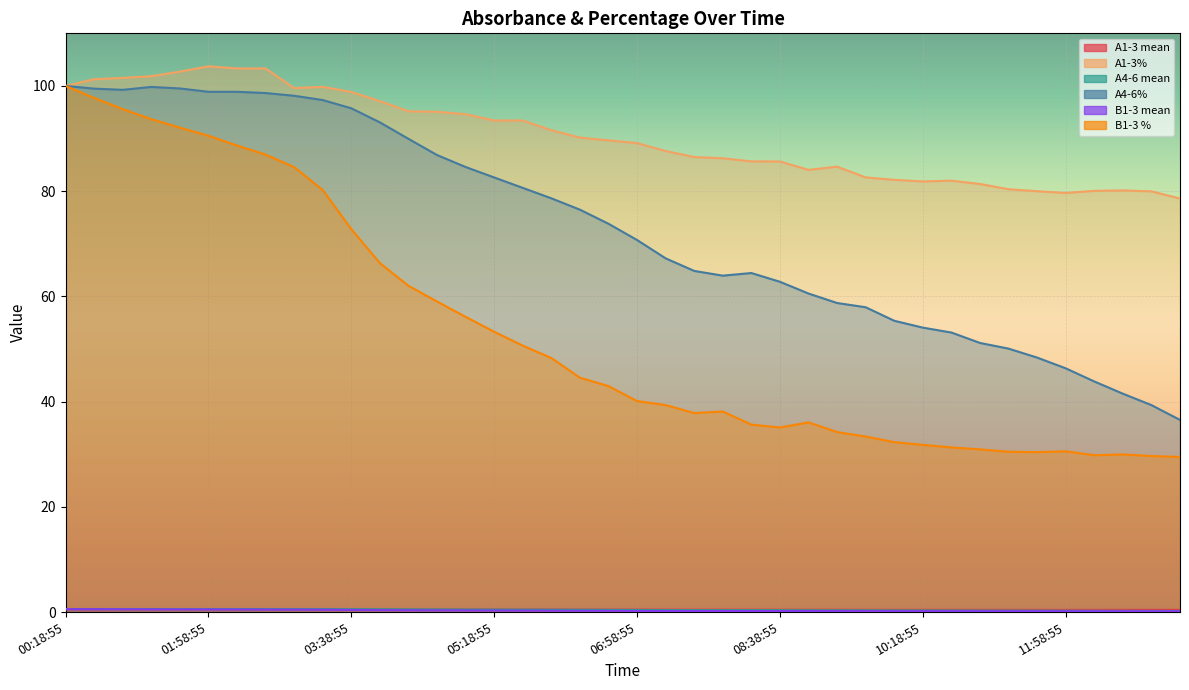

Reading right to left, list all the values displayed in this chart.

A1-3 mean: 13:18:55=0.4	12:58:55=0.4	12:38:55=0.4	12:18:55=0.4	11:58:55=0.4	11:38:55=0.4	11:18:55=0.4	10:58:55=0.4	10:38:55=0.4	10:18:55=0.4	09:58:55=0.4	09:38:55=0.4	09:18:55=0.4	08:58:55=0.4	08:38:55=0.5	08:18:55=0.5	07:58:55=0.5	07:38:55=0.5	07:18:55=0.5	06:58:55=0.5	06:38:55=0.5	06:18:55=0.5	05:58:55=0.5	05:38:55=0.5	05:18:55=0.5	04:58:55=0.5	04:38:55=0.5	04:18:55=0.5	03:58:55=0.5	03:38:55=0.5	03:18:55=0.5	02:58:55=0.5	02:38:55=0.5	02:18:55=0.5	01:58:55=0.5	01:38:55=0.5	01:18:55=0.5	00:58:55=0.5	00:38:55=0.5	00:18:55=0.5
A1-3%: 13:18:55=78.6	12:58:55=80.0	12:38:55=80.1	12:18:55=80.1	11:58:55=79.7	11:38:55=80.0	11:18:55=80.4	10:58:55=81.4	10:38:55=82.0	10:18:55=81.8	09:58:55=82.2	09:38:55=82.6	09:18:55=84.7	08:58:55=84.1	08:38:55=85.6	08:18:55=85.7	07:58:55=86.3	07:38:55=86.5	07:18:55=87.6	06:58:55=89.1	06:38:55=89.7	06:18:55=90.2	05:58:55=91.6	05:38:55=93.4	05:18:55=93.4	04:58:55=94.6	04:38:55=95.1	04:18:55=95.2	03:58:55=97.1	03:38:55=98.9	03:18:55=99.8	02:58:55=99.6	02:38:55=103.3	02:18:55=103.3	01:58:55=103.7	01:38:55=102.7	01:18:55=101.9	00:58:55=101.5	00:38:55=101.3	00:18:55=100.0
A4-6 mean: 13:18:55=0.2	12:58:55=0.2	12:38:55=0.2	12:18:55=0.3	11:58:55=0.3	11:38:55=0.3	11:18:55=0.3	10:58:55=0.3	10:38:55=0.3	10:18:55=0.3	09:58:55=0.3	09:38:55=0.3	09:18:55=0.3	08:58:55=0.3	08:38:55=0.4	08:18:55=0.4	07:58:55=0.4	07:38:55=0.4	07:18:55=0.4	06:58:55=0.4	06:38:55=0.4	06:18:55=0.4	05:58:55=0.4	05:38:55=0.5	05:18:55=0.5	04:58:55=0.5	04:38:55=0.5	04:18:55=0.5	03:58:55=0.5	03:38:55=0.5	03:18:55=0.6	02:58:55=0.6	02:38:55=0.6	02:18:55=0.6	01:58:55=0.6	01:38:55=0.6	01:18:55=0.6	00:58:55=0.6	00:38:55=0.6	00:18:55=0.6
A4-6%: 13:18:55=36.5	12:58:55=39.3	12:38:55=41.5	12:18:55=43.8	11:58:55=46.3	11:38:55=48.4	11:18:55=50.1	10:58:55=51.2	10:38:55=53.1	10:18:55=54.1	09:58:55=55.4	09:38:55=57.9	09:18:55=58.7	08:58:55=60.5	08:38:55=62.8	08:18:55=64.4	07:58:55=63.9	07:38:55=64.8	07:18:55=67.2	06:58:55=70.7	06:38:55=73.8	06:18:55=76.5	05:58:55=78.6	05:38:55=80.6	05:18:55=82.6	04:58:55=84.6	04:38:55=86.9	04:18:55=90.0	03:58:55=93.1	03:38:55=95.8	03:18:55=97.3	02:58:55=98.1	02:38:55=98.7	02:18:55=98.9	01:58:55=98.9	01:38:55=99.5	01:18:55=99.8	00:58:55=99.3	00:38:55=99.5	00:18:55=100.0
B1-3 mean: 13:18:55=0.2	12:58:55=0.2	12:38:55=0.2	12:18:55=0.2	11:58:55=0.2	11:38:55=0.2	11:18:55=0.2	10:58:55=0.2	10:38:55=0.2	10:18:55=0.2	09:58:55=0.2	09:38:55=0.2	09:18:55=0.2	08:58:55=0.2	08:38:55=0.2	08:18:55=0.2	07:58:55=0.2	07:38:55=0.2	07:18:55=0.2	06:58:55=0.2	06:38:55=0.2	06:18:55=0.2	05:58:55=0.3	05:38:55=0.3	05:18:55=0.3	04:58:55=0.3	04:38:55=0.3	04:18:55=0.3	03:58:55=0.4	03:38:55=0.4	03:18:55=0.4	02:58:55=0.5	02:38:55=0.5	02:18:55=0.5	01:58:55=0.5	01:38:55=0.5	01:18:55=0.5	00:58:55=0.5	00:38:55=0.5	00:18:55=0.6
B1-3 %: 13:18:55=29.5	12:58:55=29.7	12:38:55=30.0	12:18:55=29.8	11:58:55=30.6	11:38:55=30.4	11:18:55=30.5	10:58:55=30.9	10:38:55=31.3	10:18:55=31.8	09:58:55=32.3	09:38:55=33.4	09:18:55=34.2	08:58:55=36.1	08:38:55=35.1	08:18:55=35.6	07:58:55=38.1	07:38:55=37.8	07:18:55=39.3	06:58:55=40.1	06:38:55=43.0	06:18:55=44.5	05:58:55=48.3	05:38:55=50.6	05:18:55=53.3	04:58:55=56.1	04:38:55=59.0	04:18:55=62.0	03:58:55=66.3	03:38:55=72.8	03:18:55=80.2	02:58:55=84.6	02:38:55=87.0	02:18:55=88.7	01:58:55=90.5	01:38:55=92.1	01:18:55=93.7	00:58:55=95.6	00:38:55=97.7	00:18:55=100.0